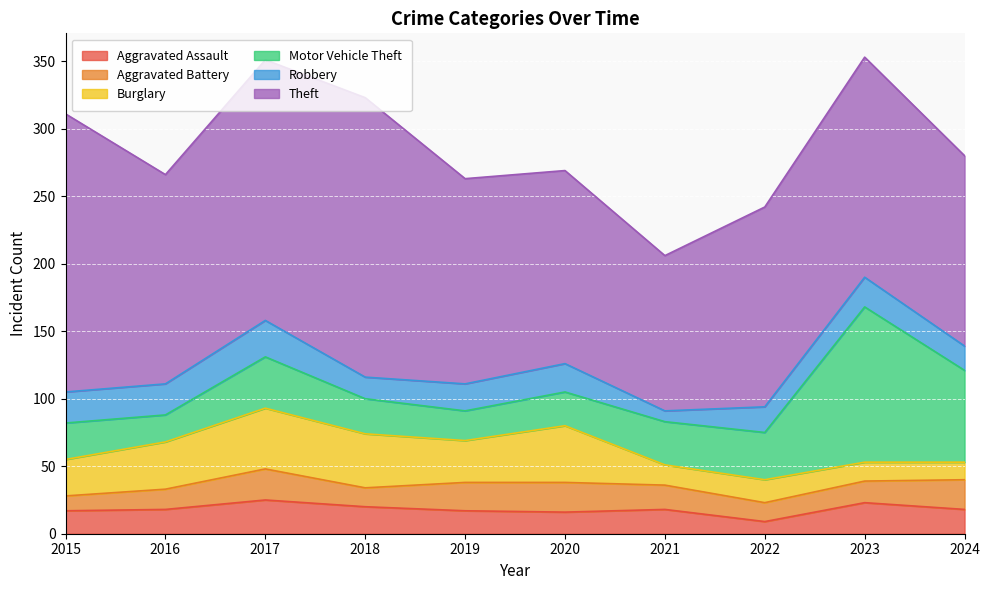

What is the difference between the maximum and minimum values in the Burglary series?

32